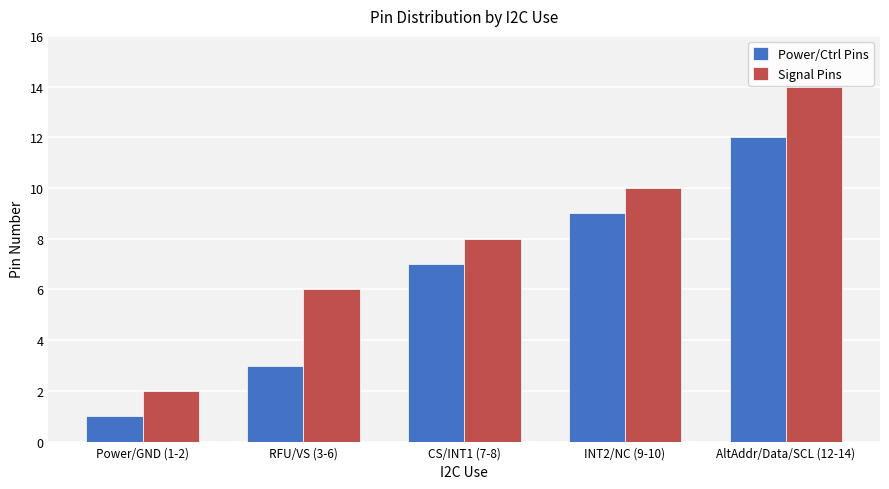

What is the difference between the second highest and minimum values in the Power/Ctrl Pins series?

8